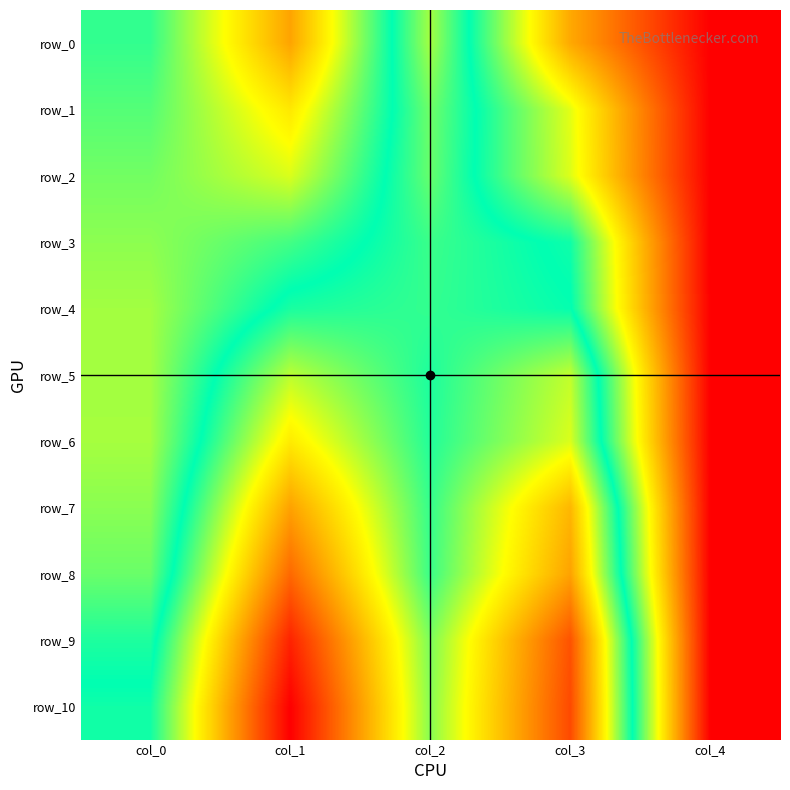

Which category has the highest value in the row_7 series?

col_1